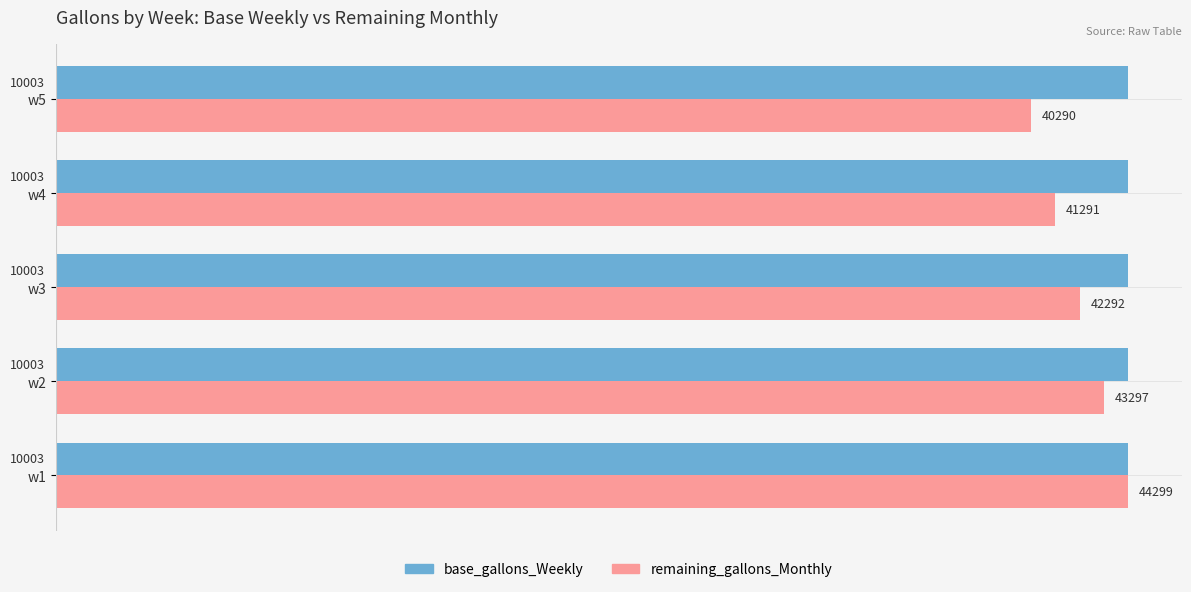

What is the highest value of the remaining_gallons_Monthly series?

10003.0